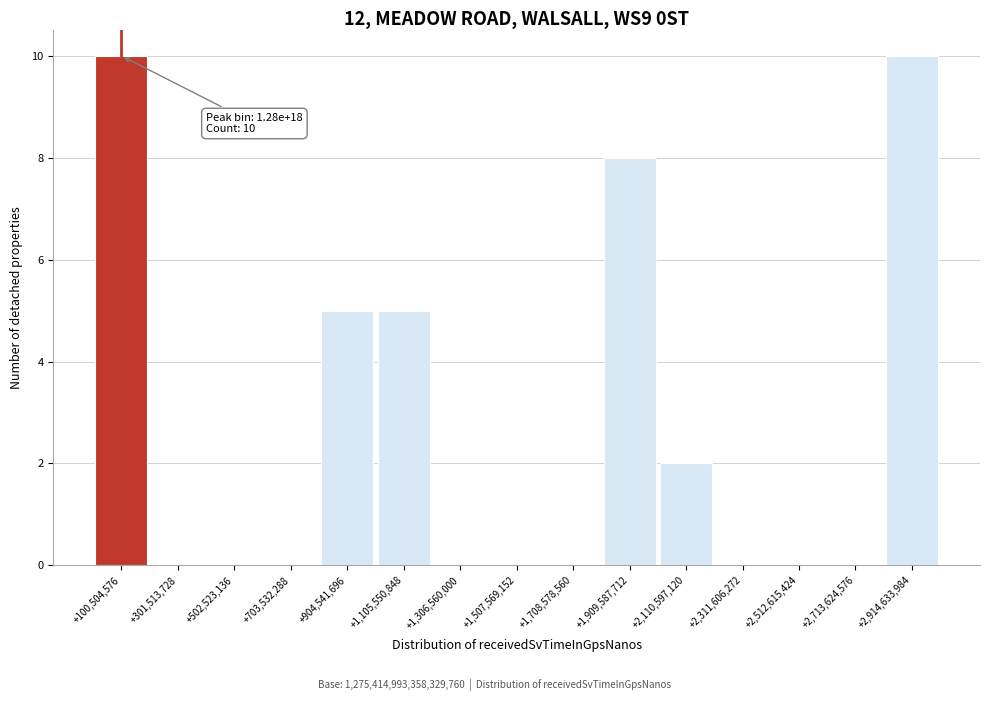

Reading left to right, transcribe all the data shown in this chart.

+100,504,576=10	+301,513,728=0	+502,523,136=0	+703,532,288=0	+904,541,696=5	+1,105,550,848=5	+1,306,560,000=0	+1,507,569,152=0	+1,708,578,560=0	+1,909,587,712=8	+2,110,597,120=2	+2,311,606,272=0	+2,512,615,424=0	+2,713,624,576=0	+2,914,633,984=10